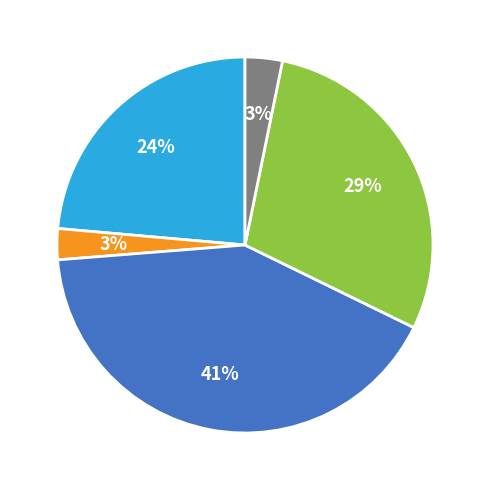

To the nearest percent, what is the average slice percentage?

20%